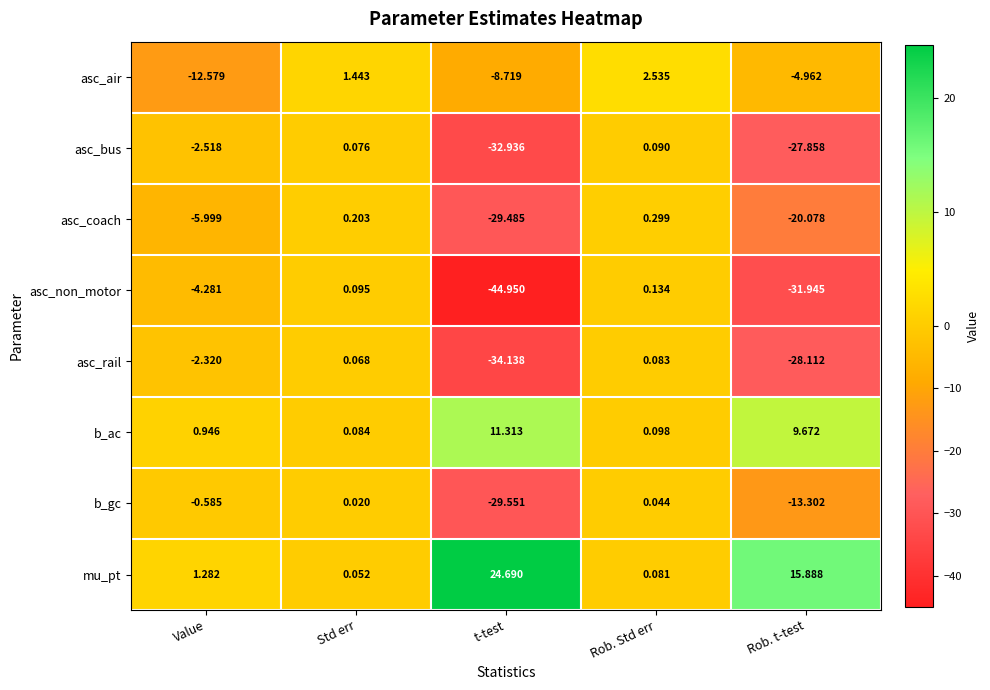

Which category has the lowest value across all series?

t-test